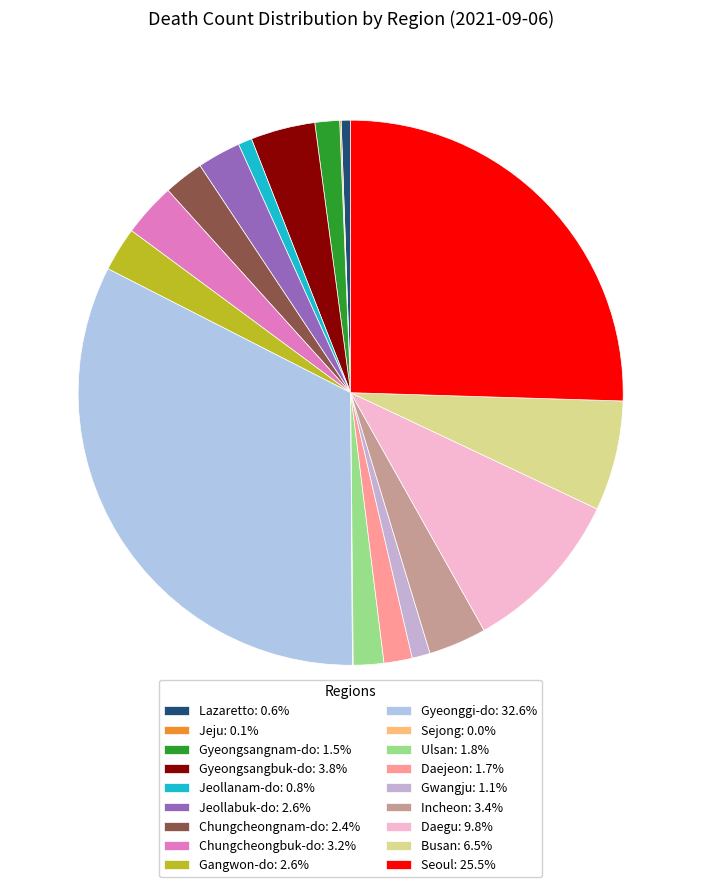

Rank the categories by value from highest to lowest.

Gyeonggi-do, Seoul, Daegu, Busan, Gyeongsangbuk-do, Incheon, Chungcheongbuk-do, Gangwon-do, Jeollabuk-do, Chungcheongnam-do, Ulsan, Daejeon, Gyeongsangnam-do, Gwangju, Jeollanam-do, Lazaretto, Jeju, Sejong